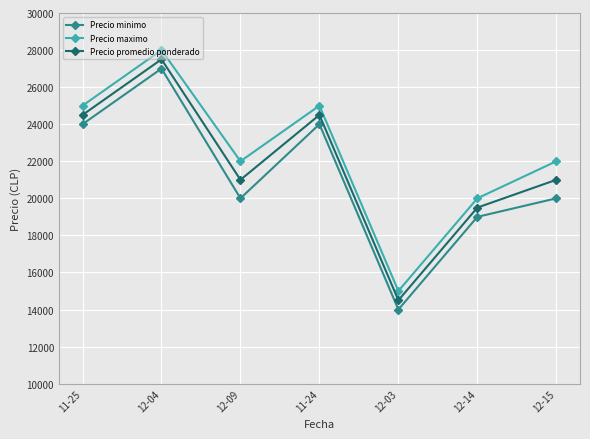

Reading left to right, transcribe all the data shown in this chart.

Precio minimo: 11-25=24000	12-04=27000	12-09=20000	11-24=24000	12-03=14000	12-14=19000	12-15=20000
Precio maximo: 11-25=25000	12-04=28000	12-09=22000	11-24=25000	12-03=15000	12-14=20000	12-15=22000
Precio promedio ponderado: 11-25=24500	12-04=27500	12-09=21000	11-24=24500	12-03=14500	12-14=19500	12-15=21000